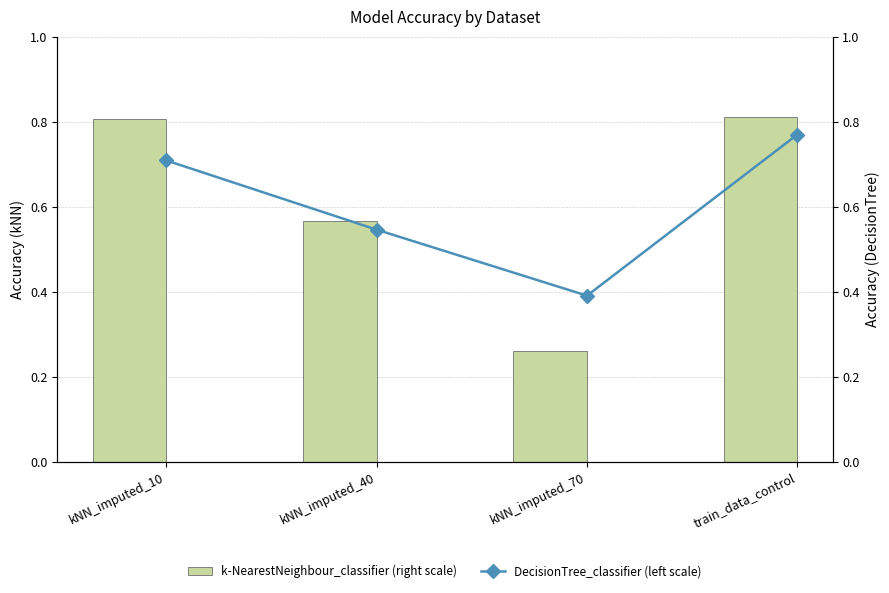

At which category does the chart reach its minimum across all series?

kNN_imputed_70